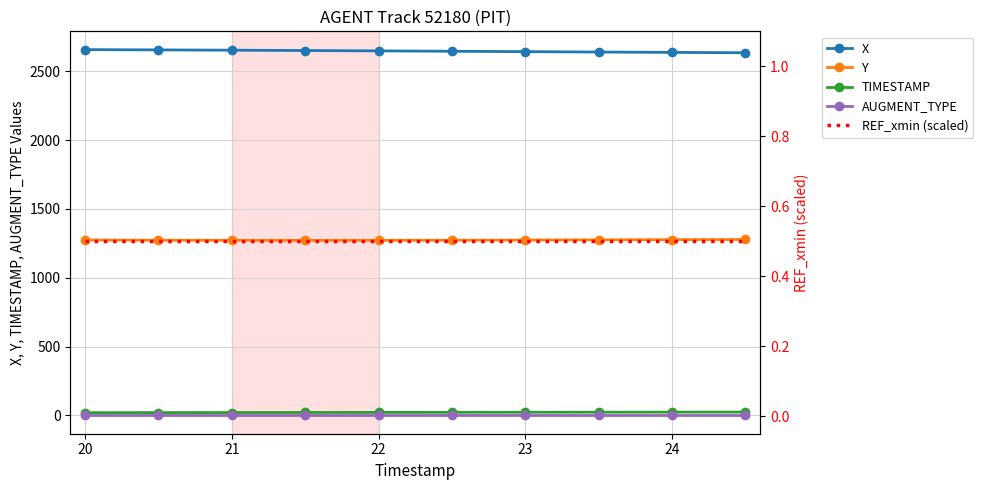

How many categories are shown in the chart?

10